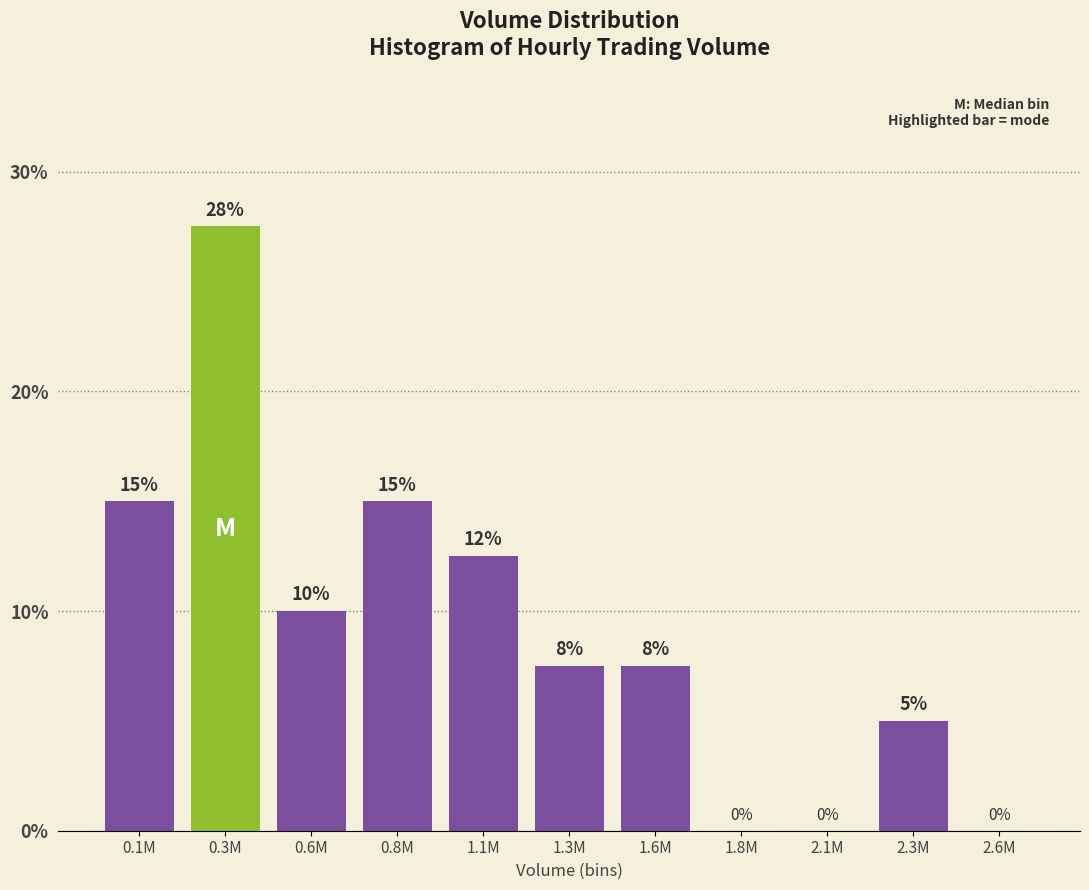

At which label is the value closest to 13?

1.1M